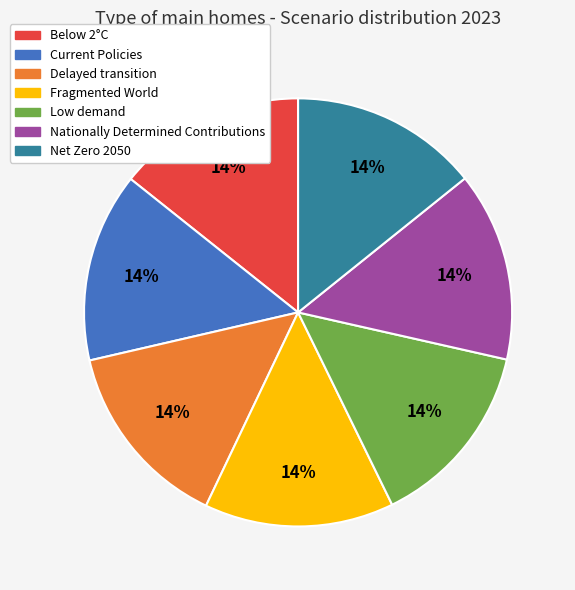

To the nearest percent, what percentage of the pie is Net Zero 2050?

14%